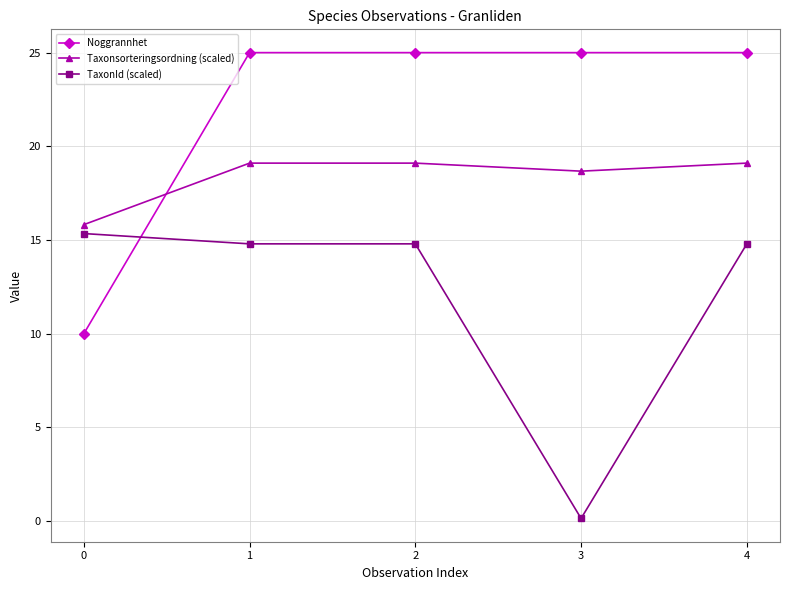

Count the number of categories in the chart.

5